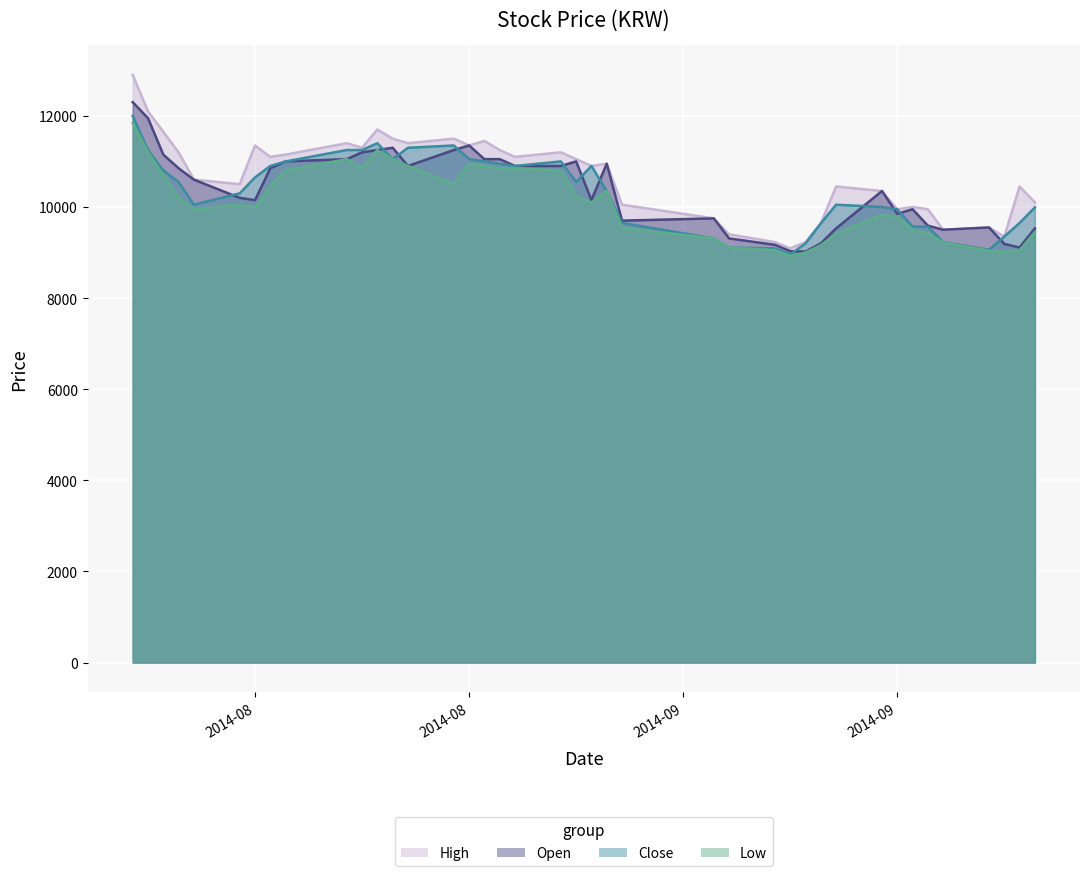

Reading left to right, what are all the values shown in this chart?

High: 12900	12100	11650	11200	10600	10500	11350	11100	11150	11400	11300	11700	11500	11400	11500	11350	11450	11250	11100	11200	11050	10900	10950	10050	9750	9400	9230	9090	9230	9640	10450	10350	9950	10000	9950	9500	9550	9350	10450	10100
Open: 12300	11950	11150	10850	10600	10200	10150	10850	11000	11050	11200	11250	11300	10900	11250	11350	11050	11050	10900	10900	11000	10150	10950	9700	9750	9310	9170	9030	9020	9200	9530	10350	9850	9950	9590	9500	9550	9190	9110	9530
Close: 12000	11250	10800	10550	10050	10300	10650	10900	11000	11250	11250	11400	11050	11300	11350	11050	11000	10950	10900	11000	10550	10900	10350	9650	9310	9110	9090	8960	9200	9640	10050	10000	9950	9570	9570	9230	9060	9350	9650	9990
Low: 11850	11200	10700	10200	9940	10050	9980	10450	10800	11050	10850	11250	11050	10900	10500	10950	10900	10850	10850	10800	10250	10100	10350	9540	9310	9110	9050	8920	9000	9160	9410	9830	9770	9500	9420	9220	9040	9010	9050	9450